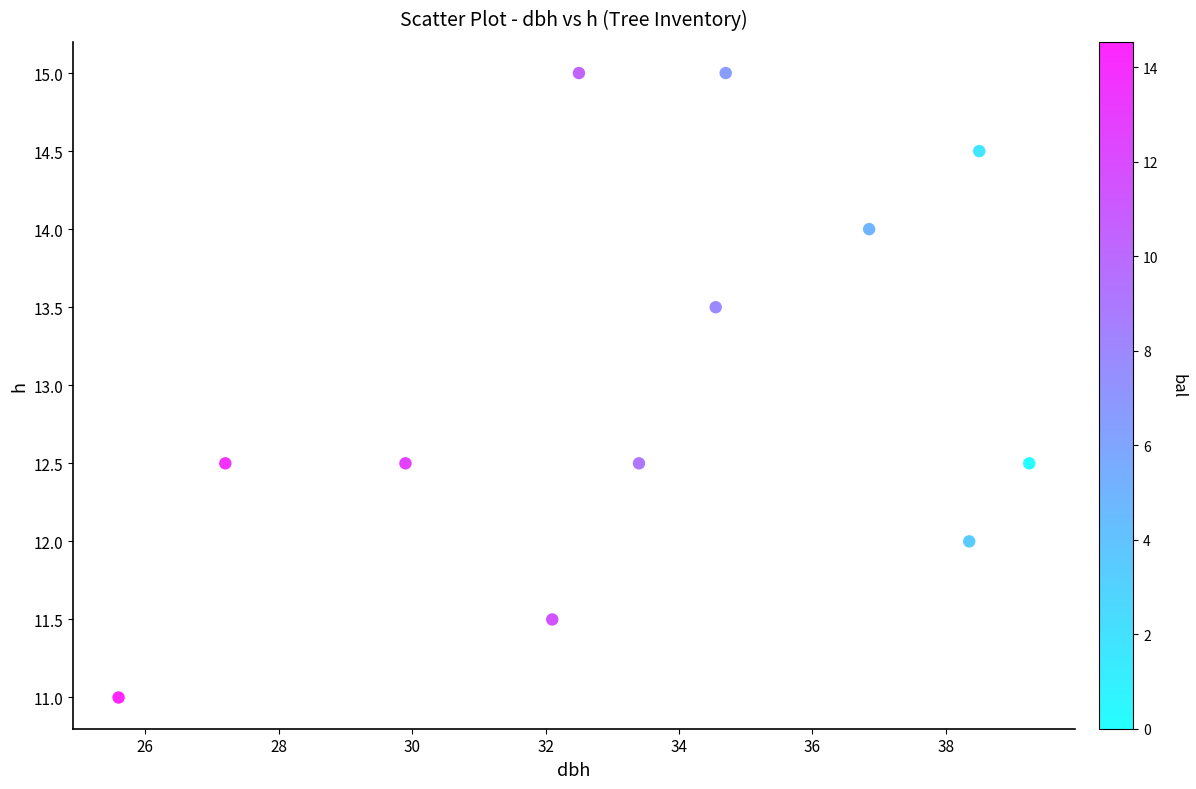

What is the range of Y values (max minus min)?

4.0